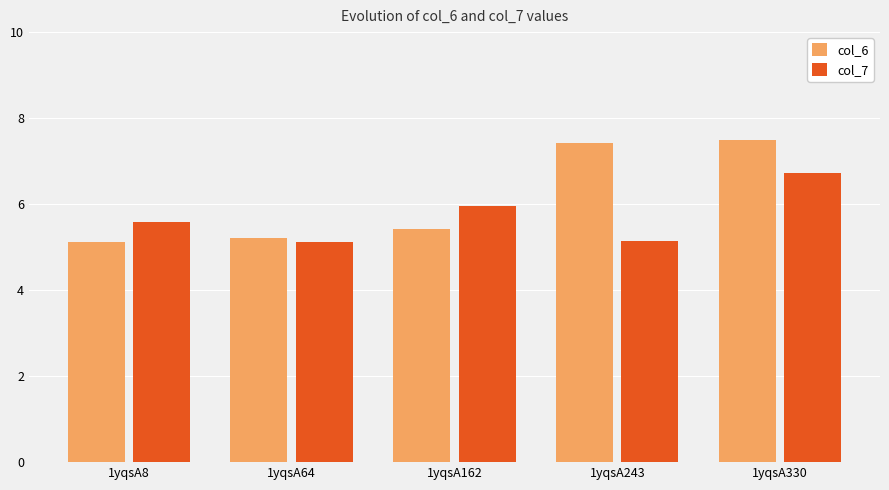

At 1yqsA243, list the series in order from smallest to largest.

col_7, col_6